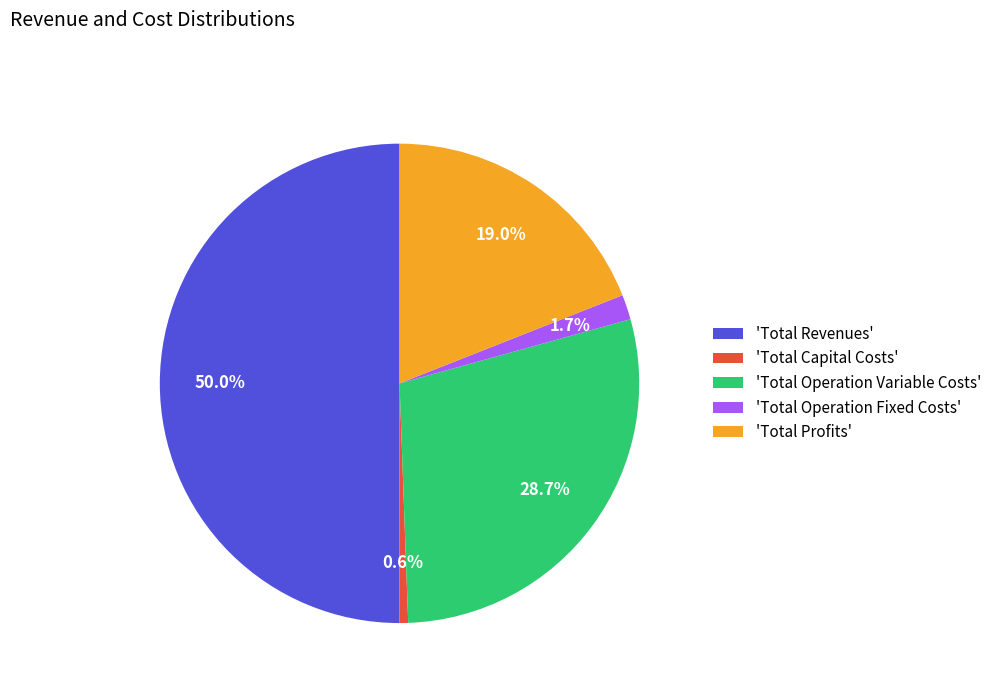

Count the number of slices in the pie.

5